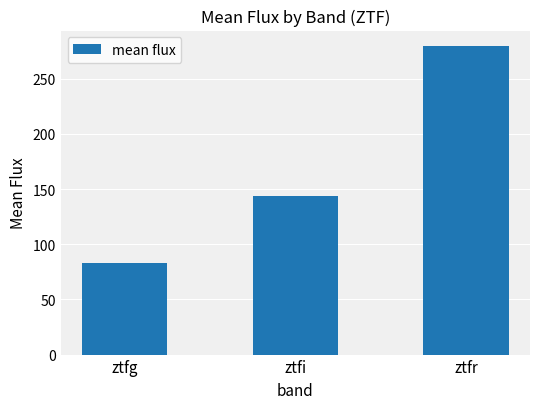

Which category has the lowest value across all series?

ztfg